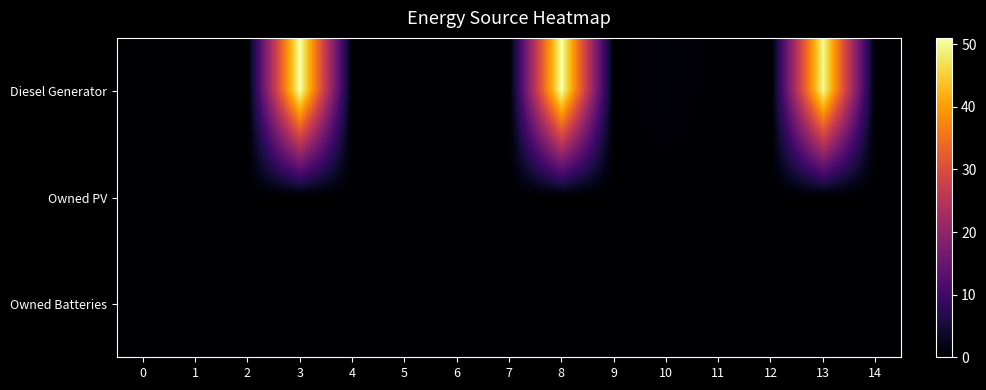

Reading right to left, what are all the values shown in this chart?

Diesel Generator: 14=0	13=50	12=0	11=0	10=1	9=0	8=51	7=0	6=0	5=0	4=0	3=51	2=0	1=0	0=0
Owned PV: 14=0	13=0	12=0	11=0	10=0	9=0	8=0	7=0	6=0	5=0	4=0	3=0	2=0	1=0	0=0
Owned Batteries: 14=0	13=0	12=0	11=0	10=0	9=0	8=0	7=0	6=0	5=0	4=0	3=0	2=0	1=0	0=0